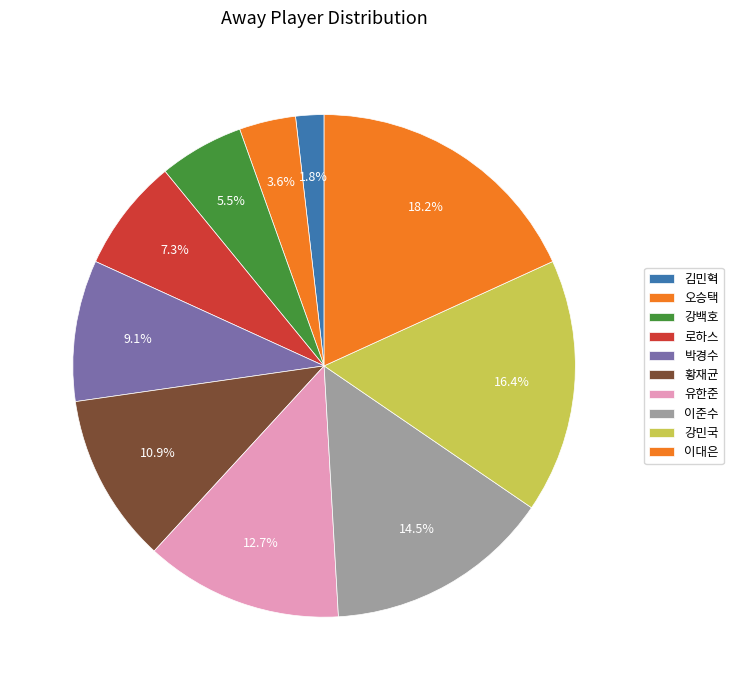

How many slices are in this pie chart?

10